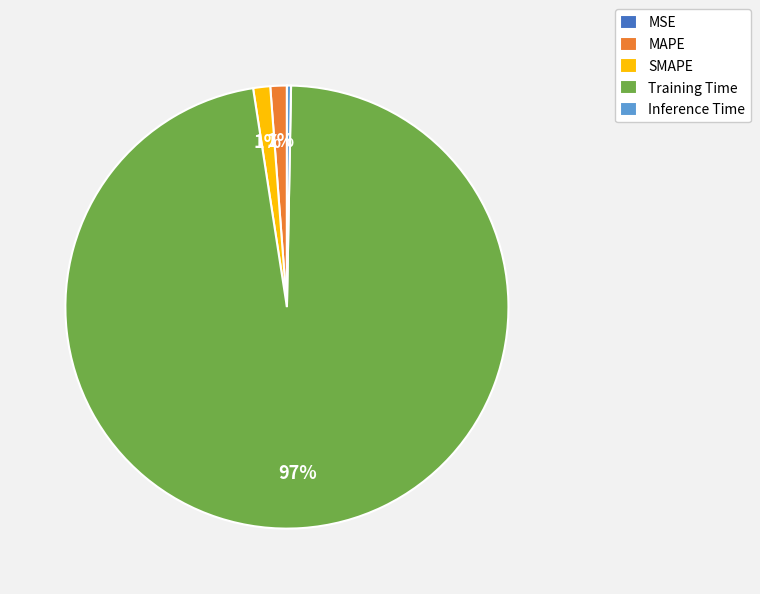

To the nearest percent, what portion does MAPE represent?

1%